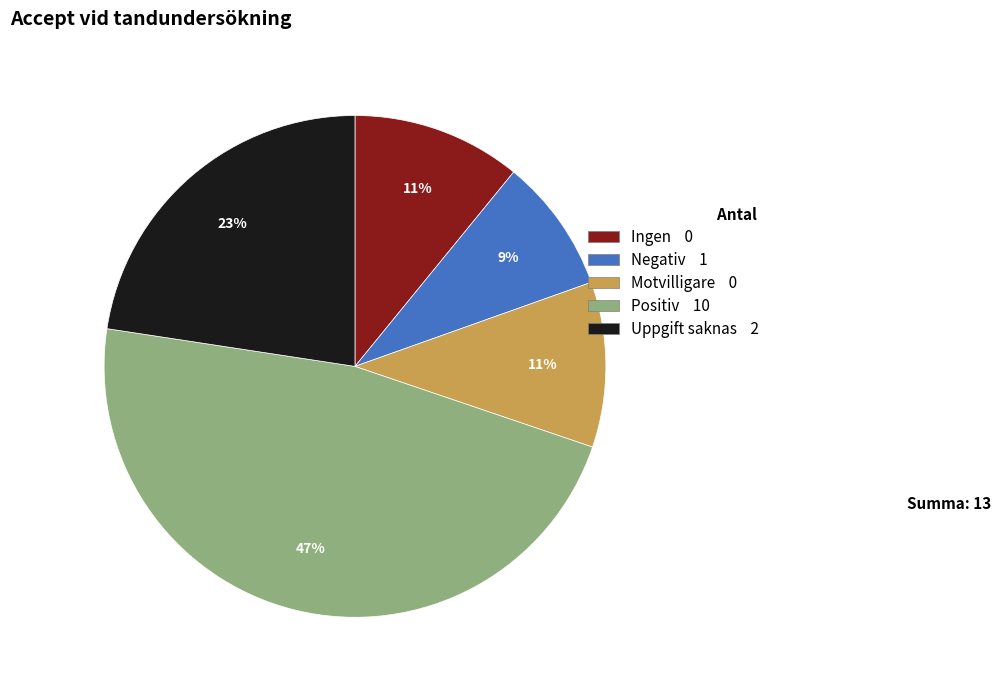

Is there any slice that represents more than half of the pie?

No